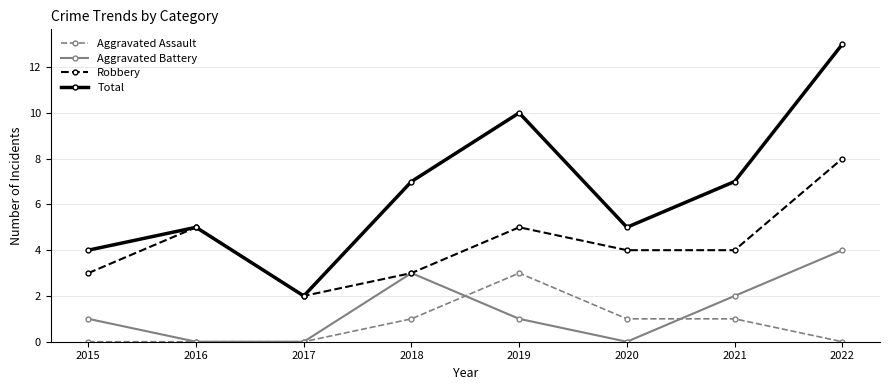

Where is the first local maximum for Total?

2016